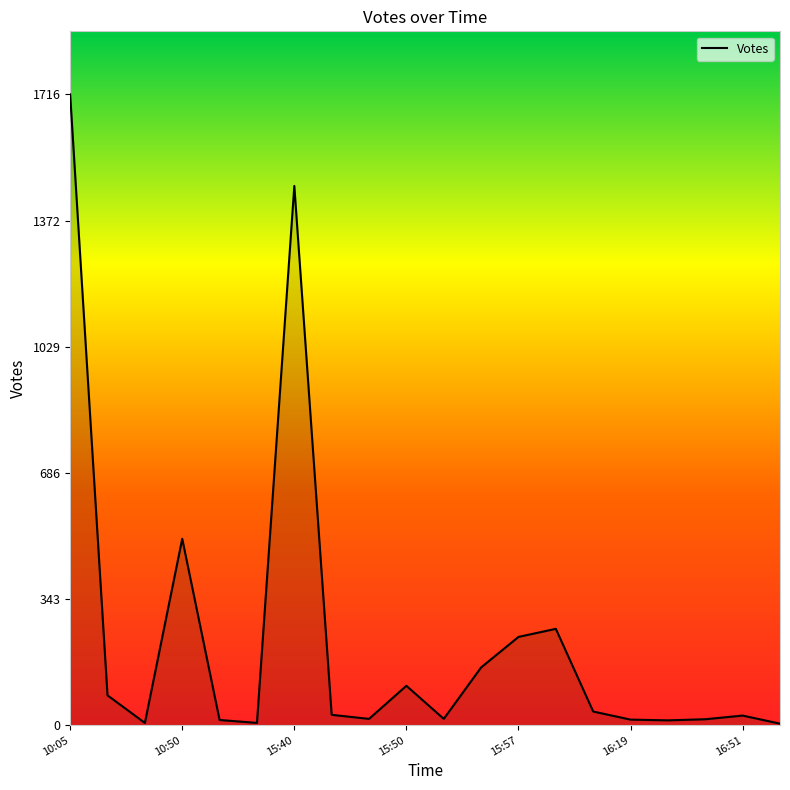

What is the maximum value shown in the chart?

1716